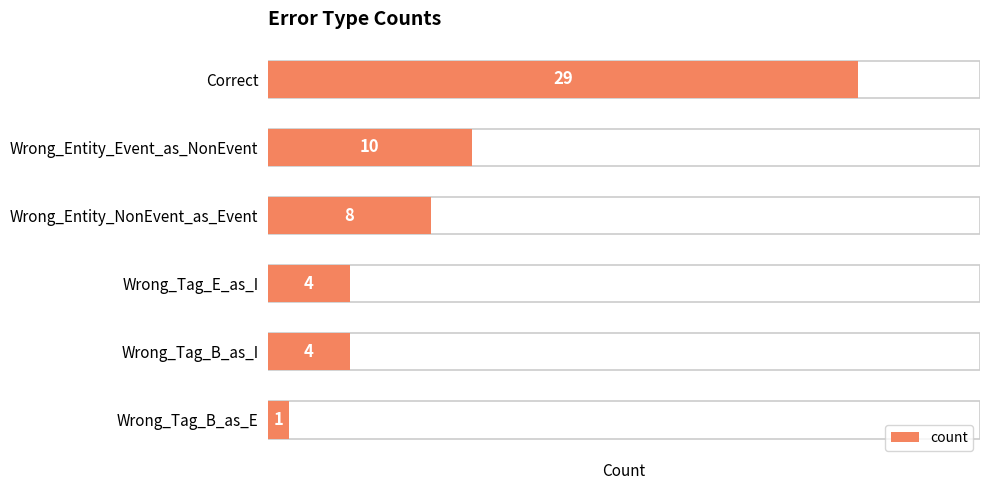

What is the value of the 6th bar from the left?

1